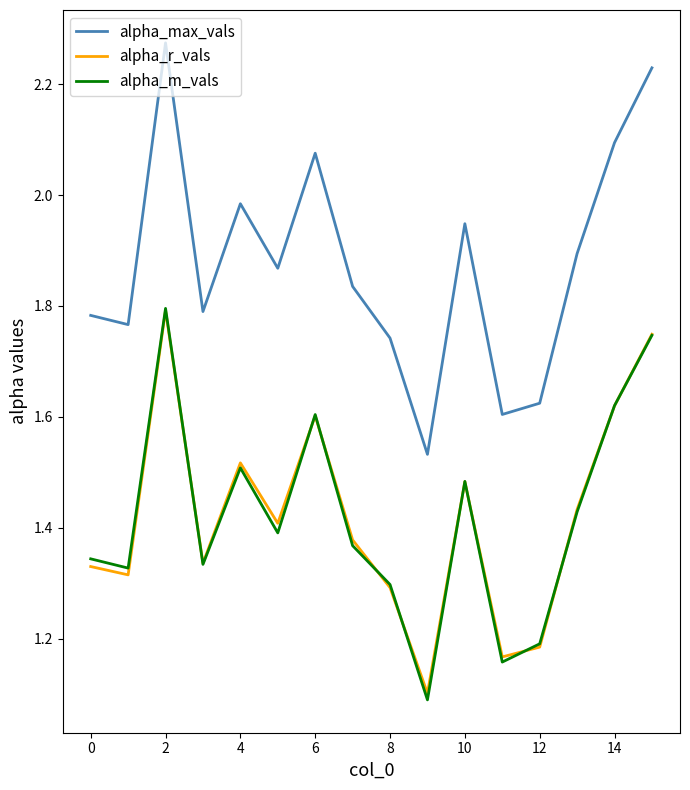

True or false: alpha_r_vals and alpha_max_vals cross at least once.

False